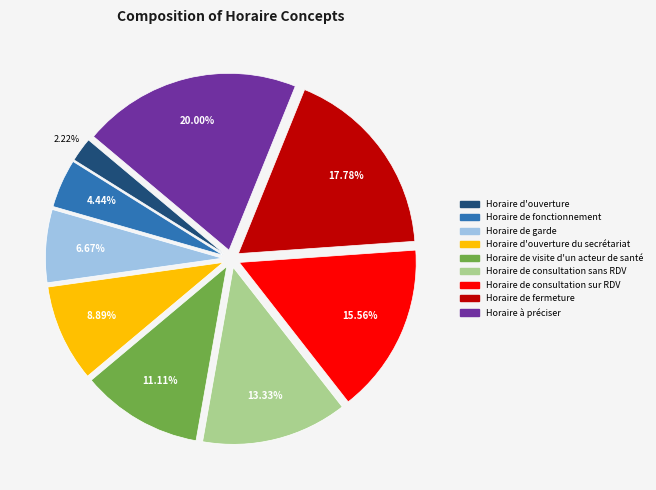

Is there any slice that represents more than half of the pie?

No